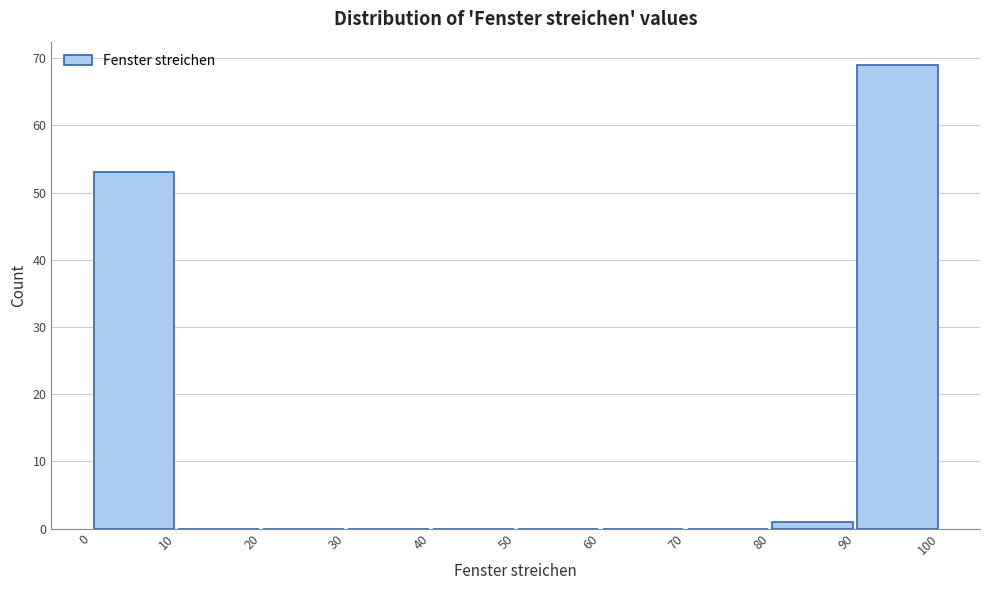

Over which range of the x-axis is the bar tallest?

90 to 100